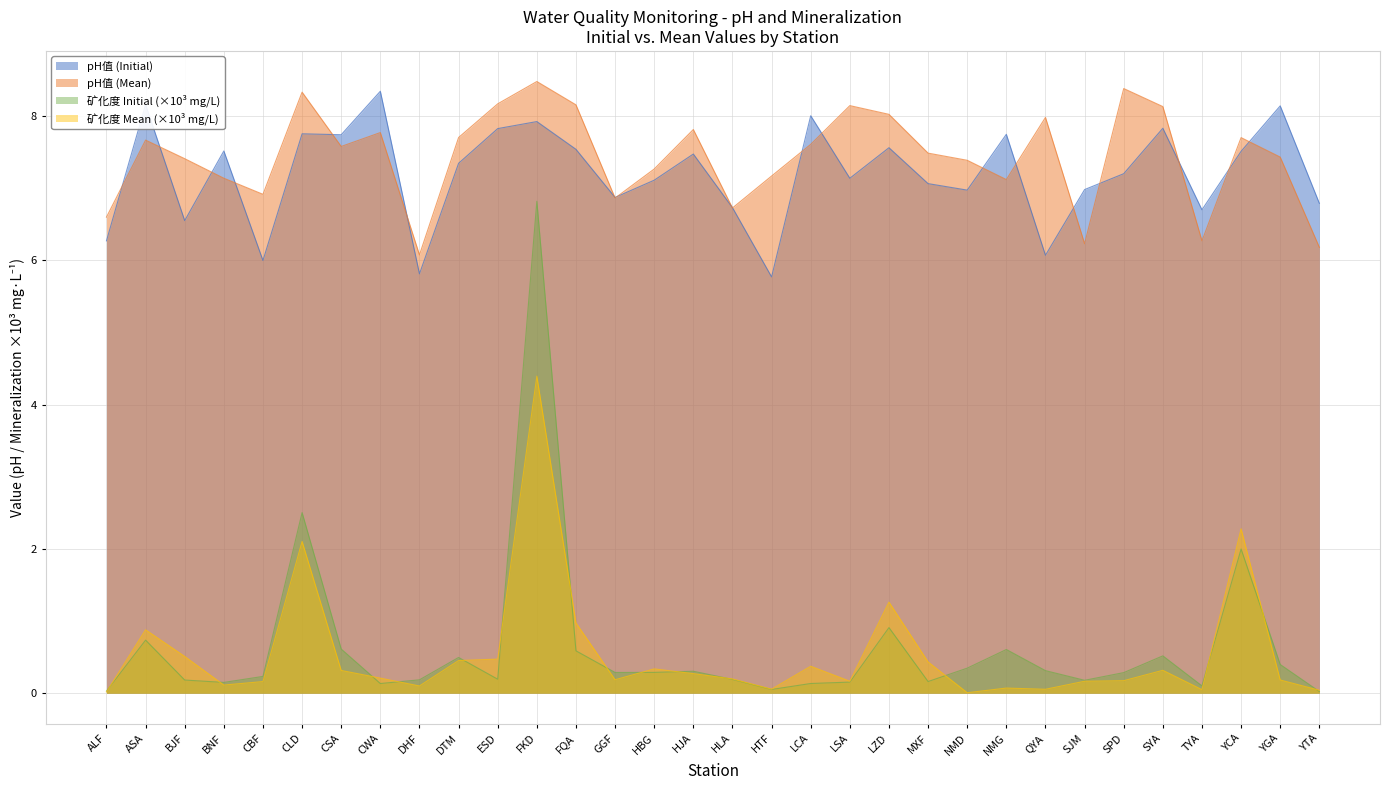

What position from the left is ASA?

2